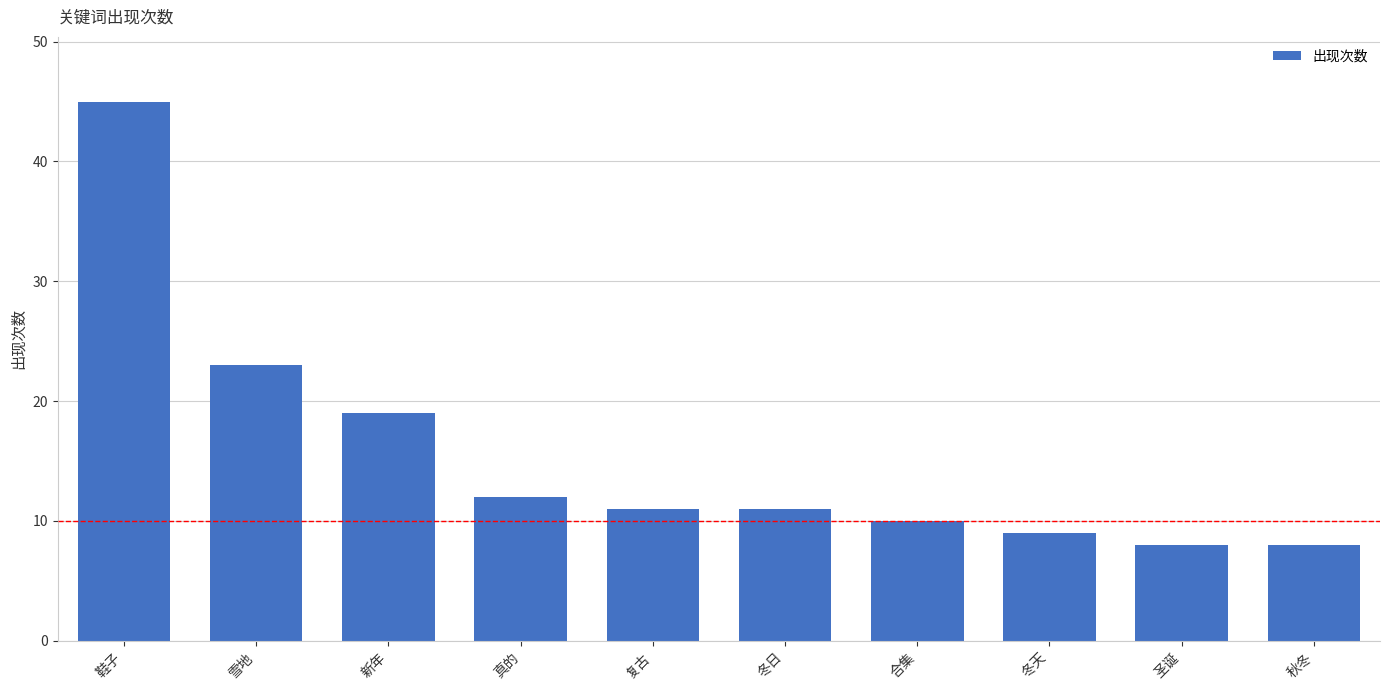

Which category has the highest value across all series?

鞋子